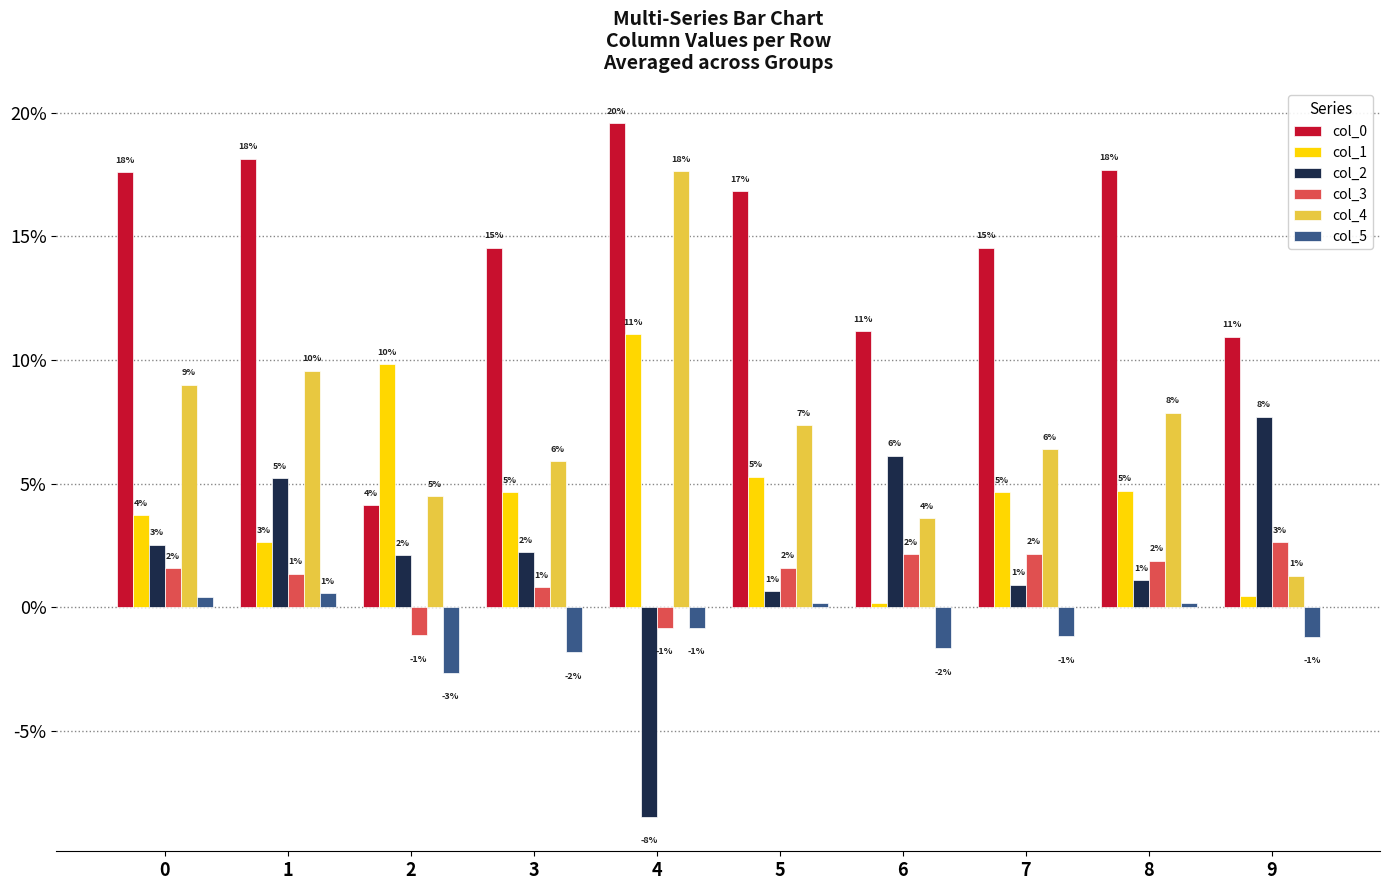

Is the value of col_0 at 2 greater than the value of col_3 at 1?

Yes